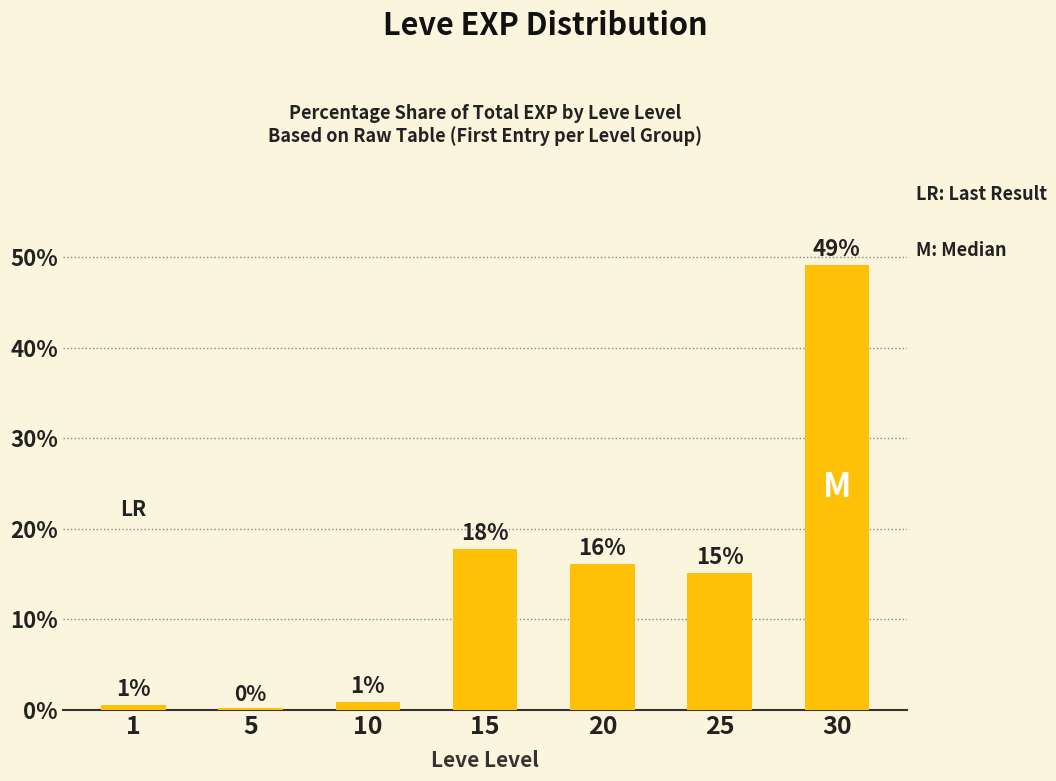

Reading left to right, extract all data points from this chart.

0.6	0.2	0.9	17.8	16.1	15.1	49.2